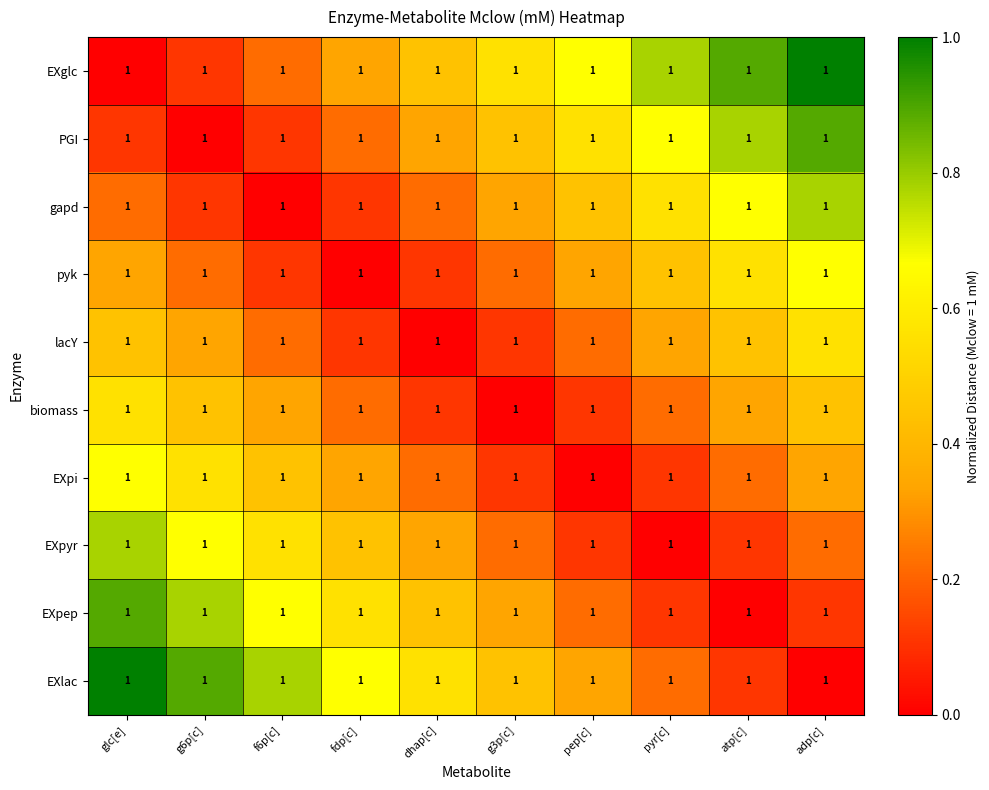

What is the difference between the highest and lowest values at pyr[c]?

0.8